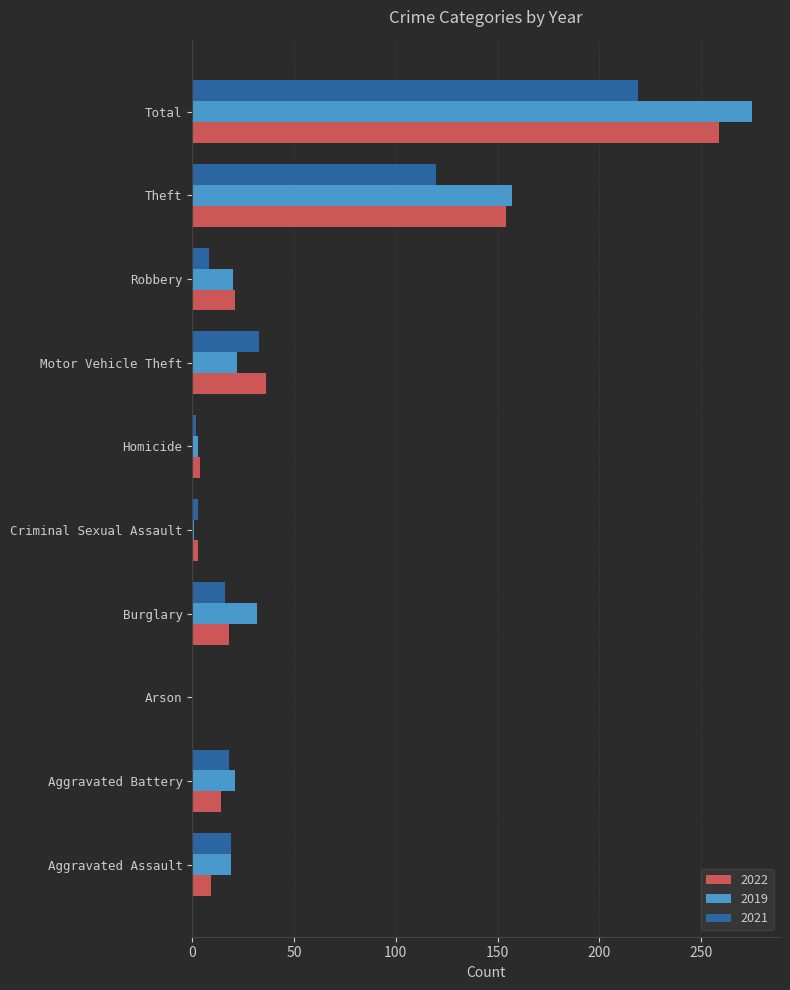

What is the maximum value shown in the chart?

275